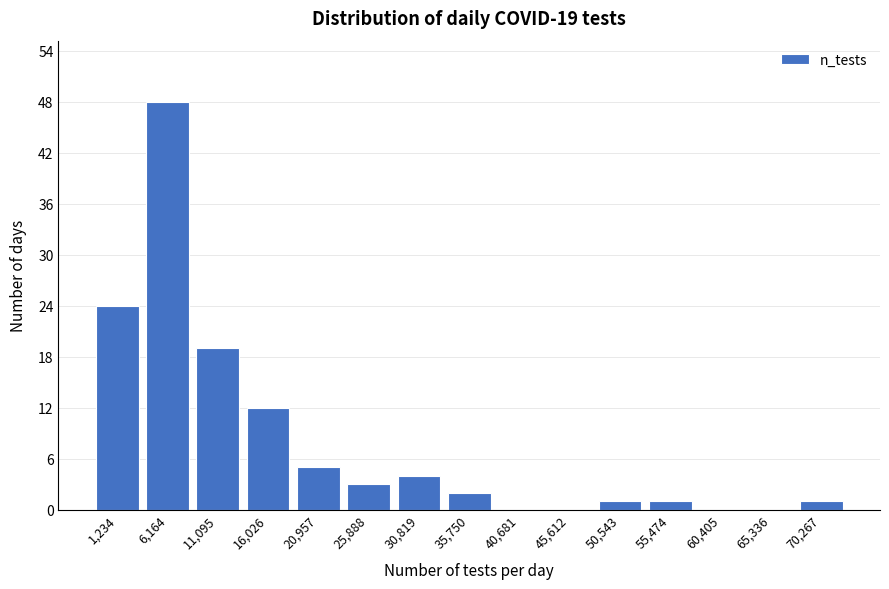

Reading left to right, what are all the values shown in this chart?

1,234=24	6,164=48	11,095=19	16,026=12	20,957=5	25,888=3	30,819=4	35,750=2	40,681=0	45,612=0	50,543=1	55,474=1	60,405=0	65,336=0	70,267=1